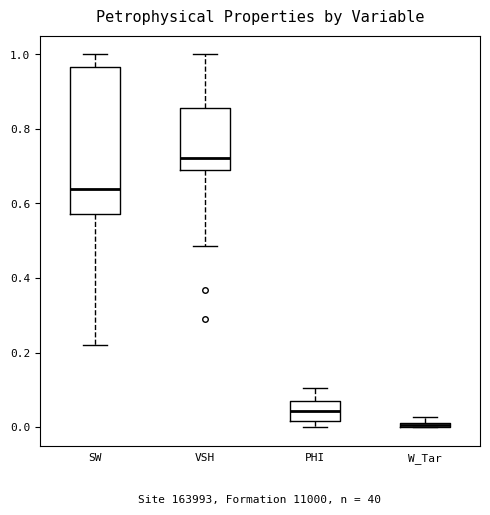

Comparing the boxes themselves (not the whiskers), which one is the tallest?

SW